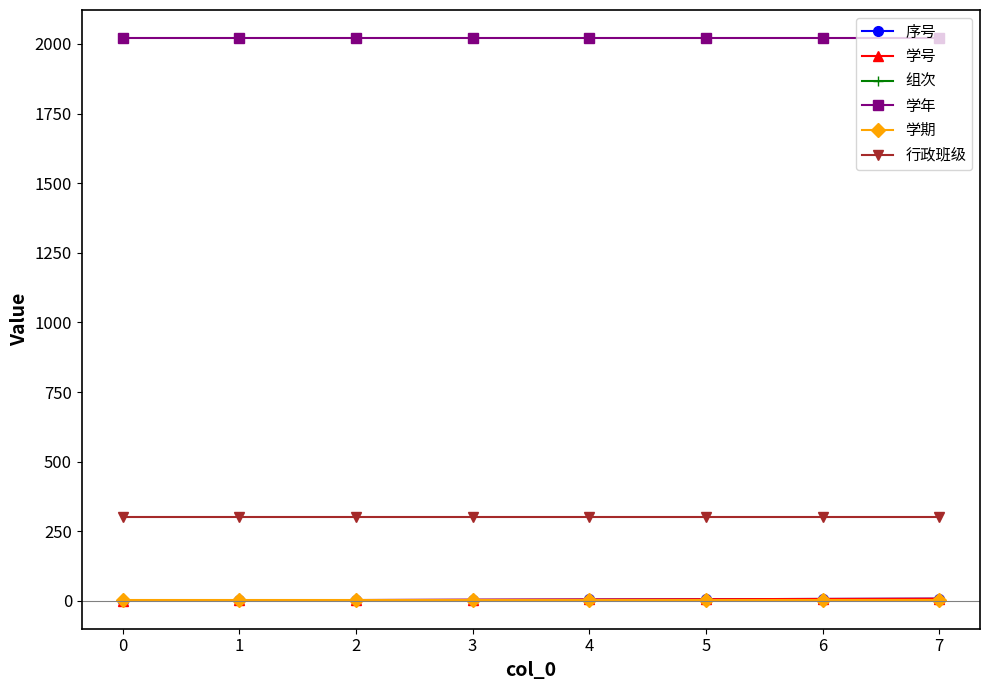

Is this an area chart (filled region under the line)?

No